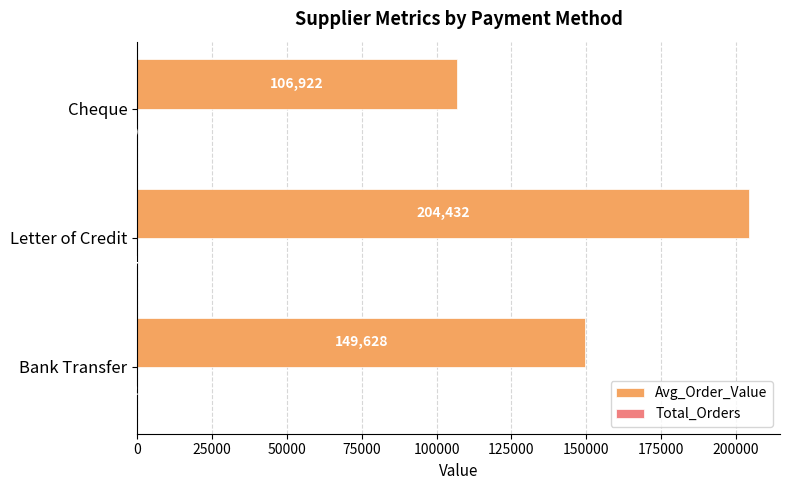

At which category does the chart reach its peak across all series?

Letter of Credit